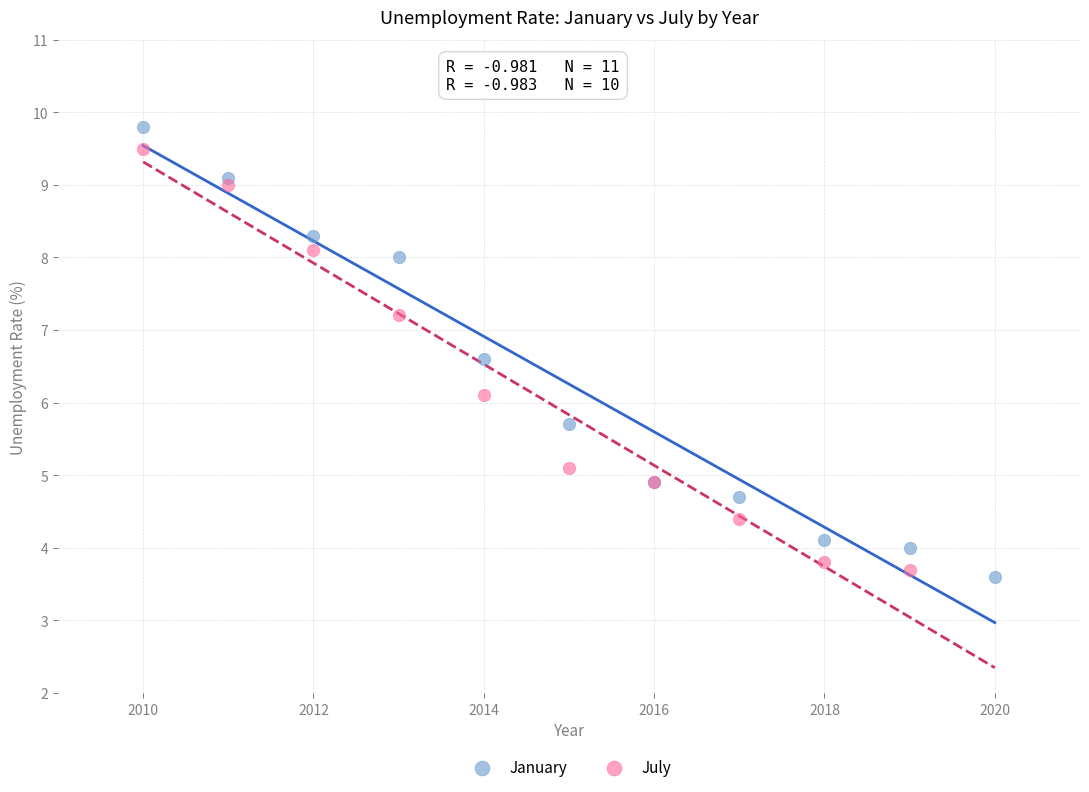

What are all the series names shown in the legend?

January, July